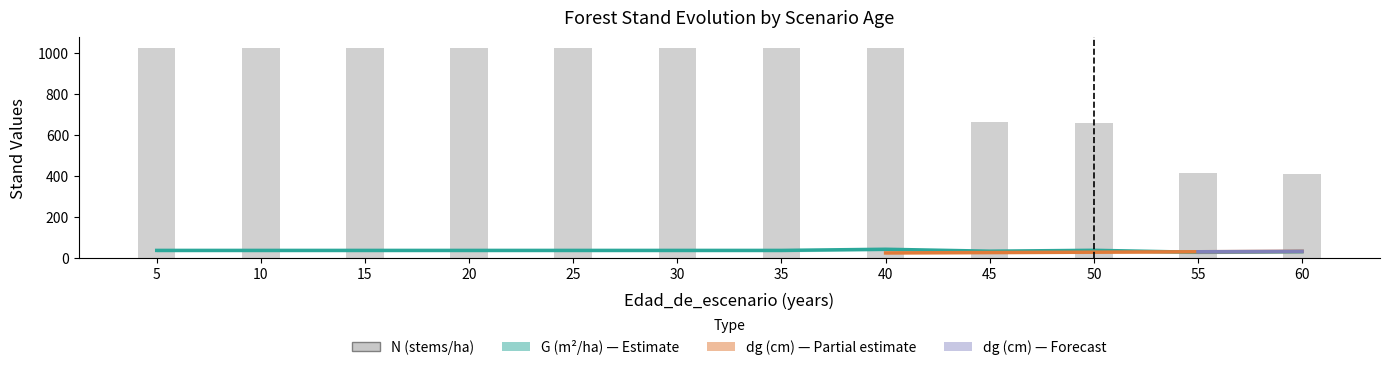

Is the value of G at 20 greater than the value of N at 20?

No